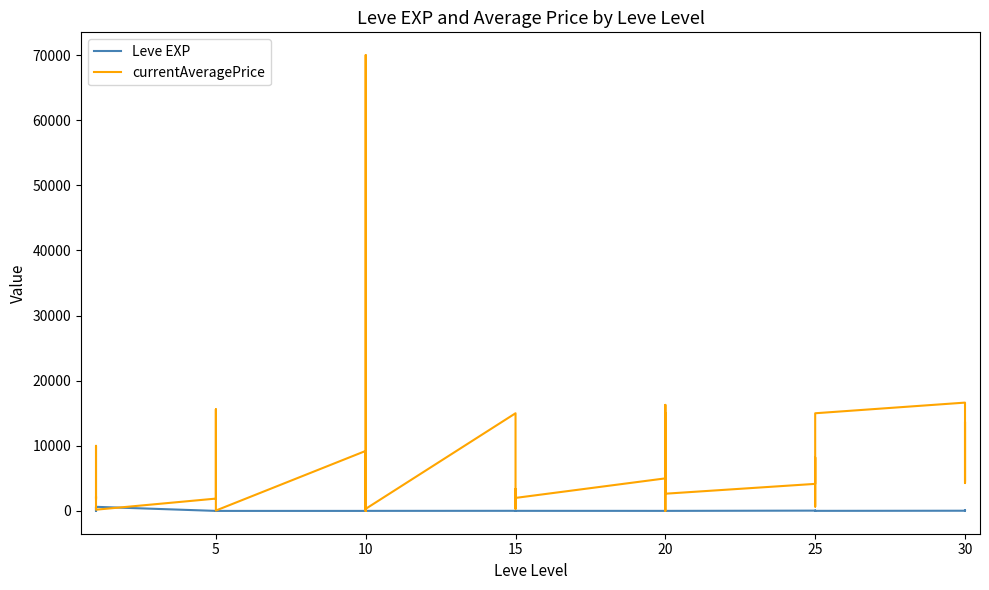

What is the label of the 24th point from the left?

15